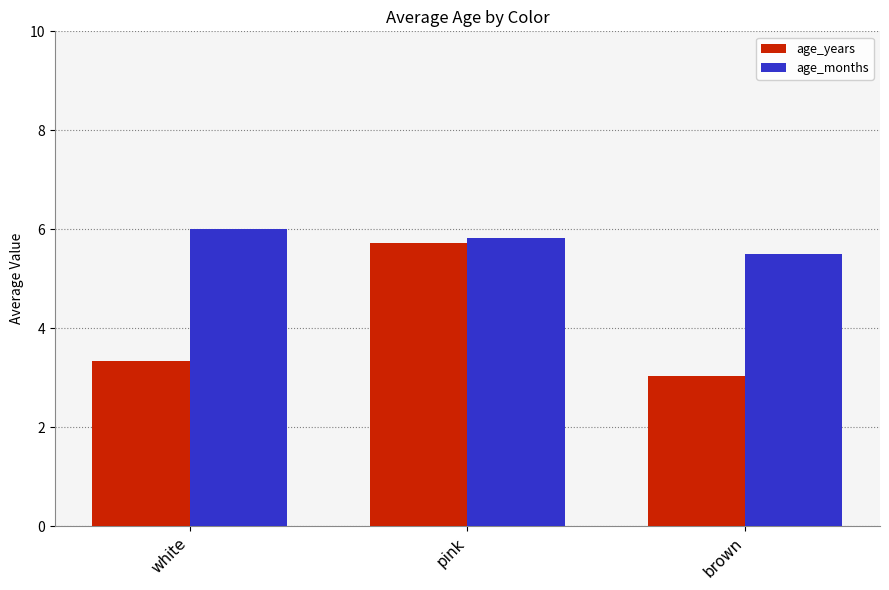

What is the label of the 2nd bar from the left?

pink